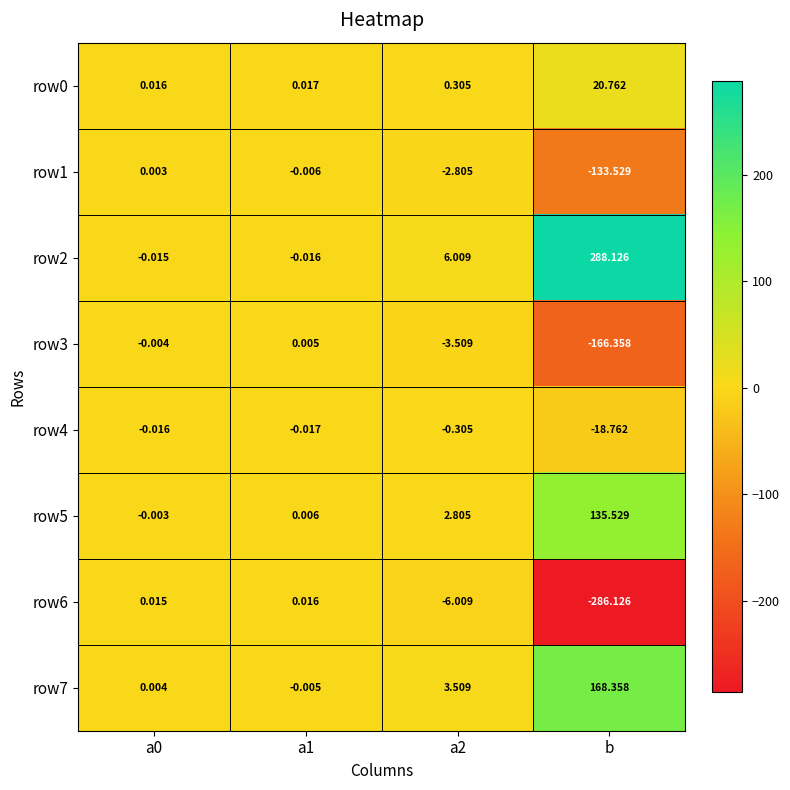

At which label does row6 reach its minimum?

b